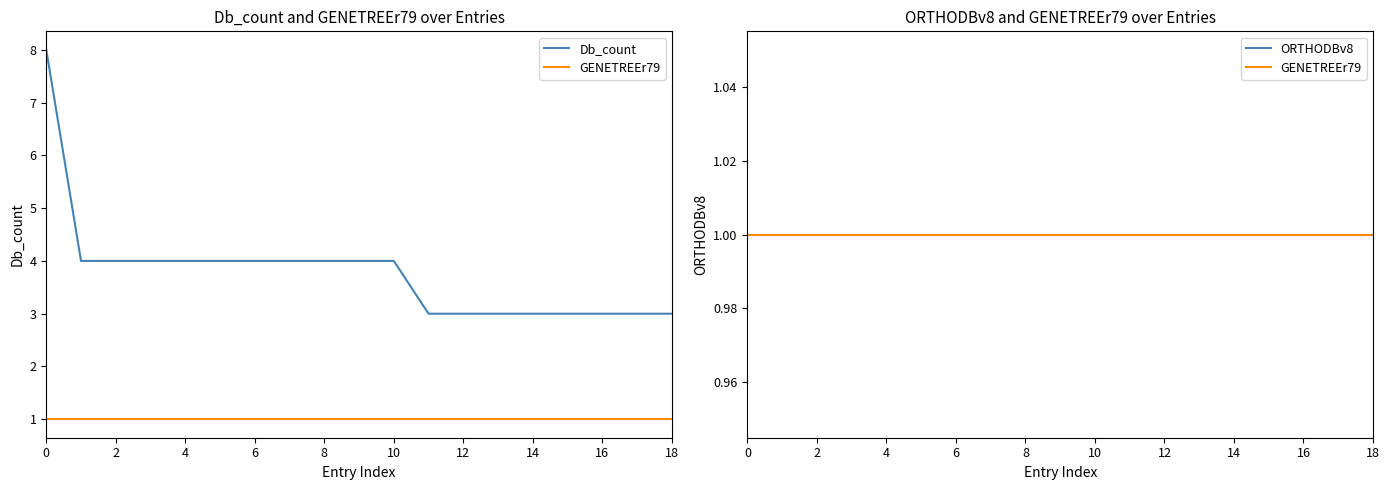

True or false: Db_count and ORTHODBv8 cross at least once.

False